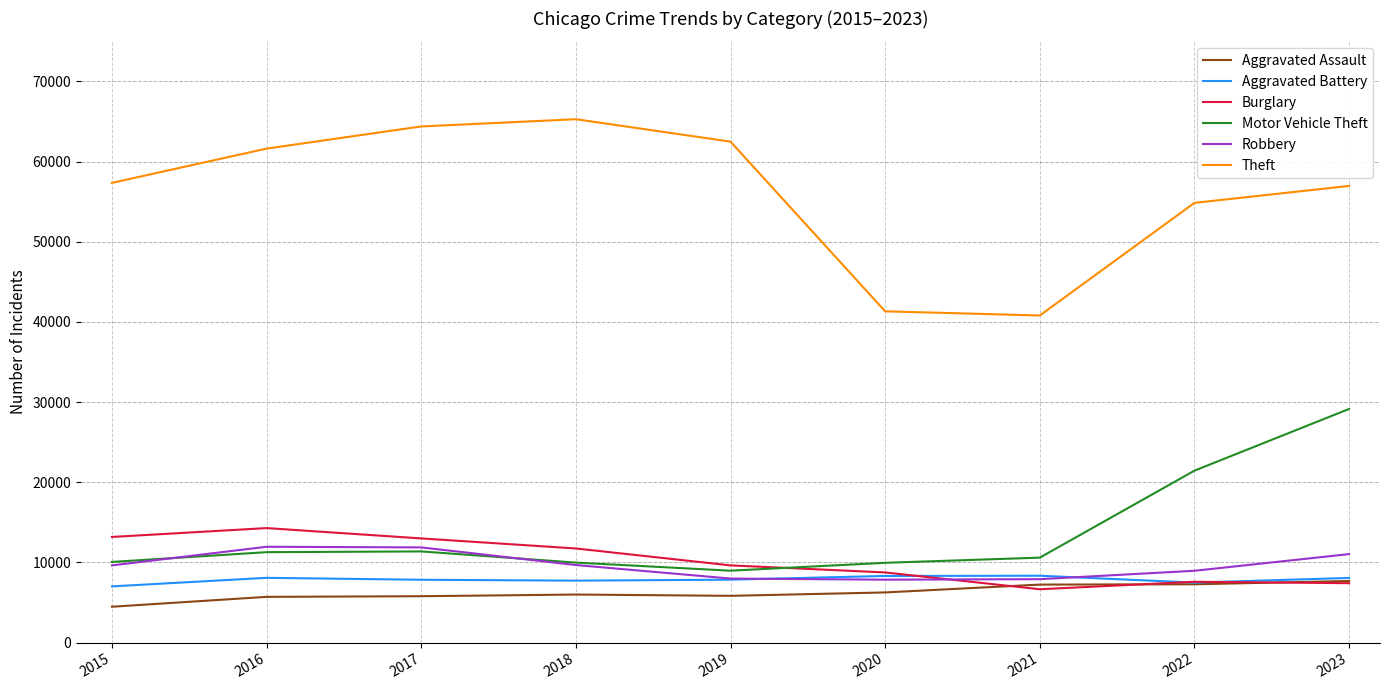

Which series ends up on top after the final intersection of Robbery and Burglary?

Robbery